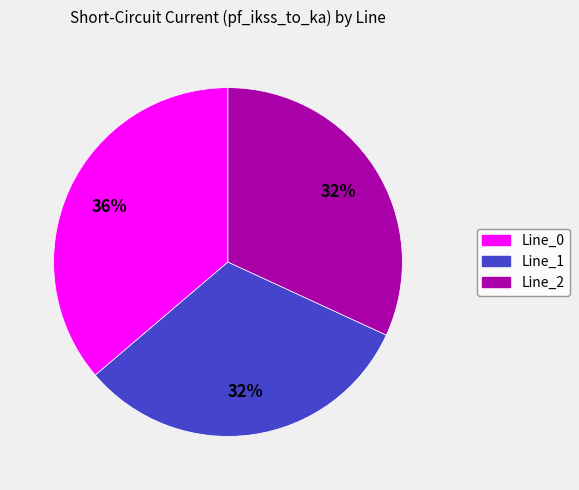

To the nearest percent, what percentage of the pie is Line_2?

32%